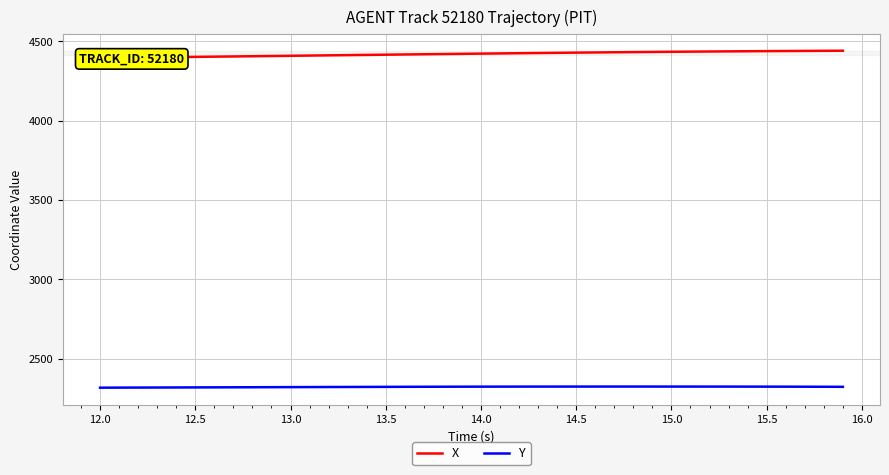

True or false: Y has more than 1 interior local peaks.

False